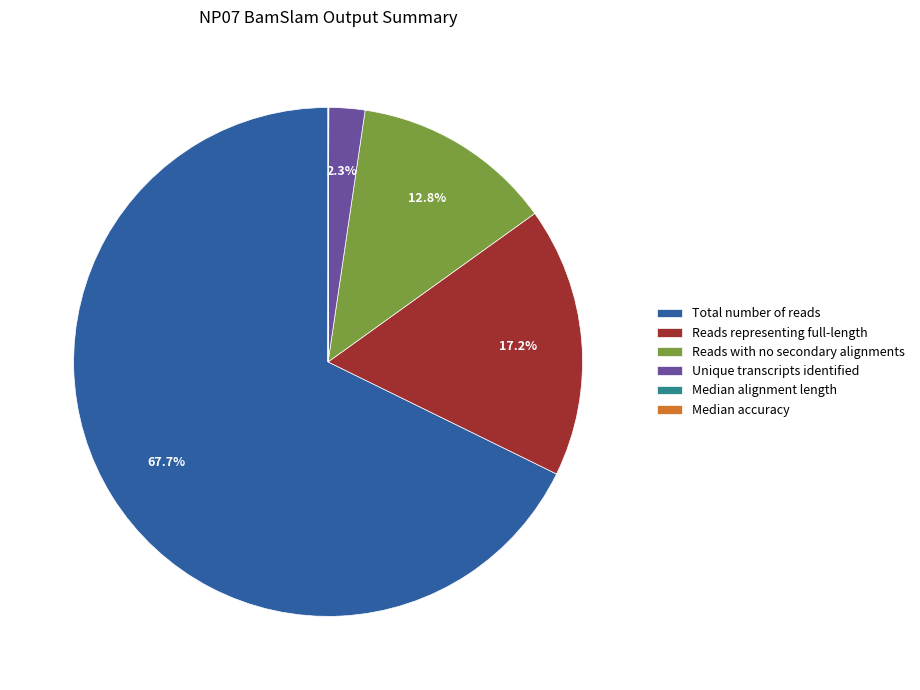

What percentage is NOT represented by Reads with no secondary alignments?

87.2%